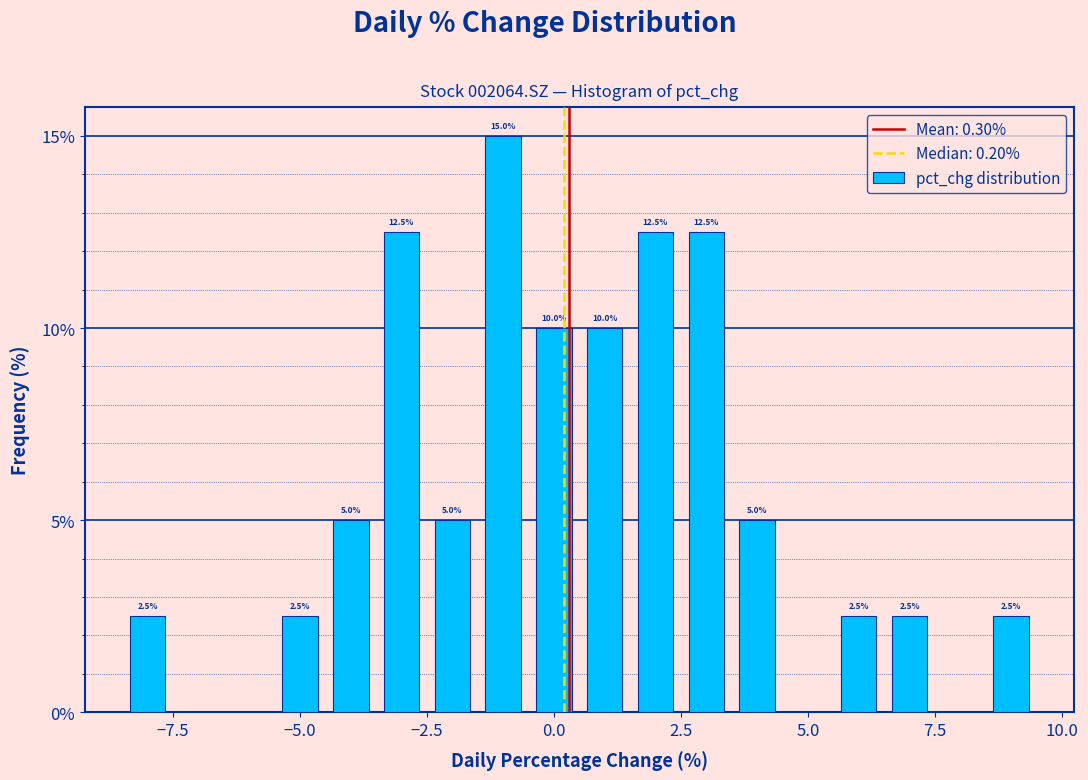

Read against the x-axis, roughly where is the centre of the tallest bar?

-1.0